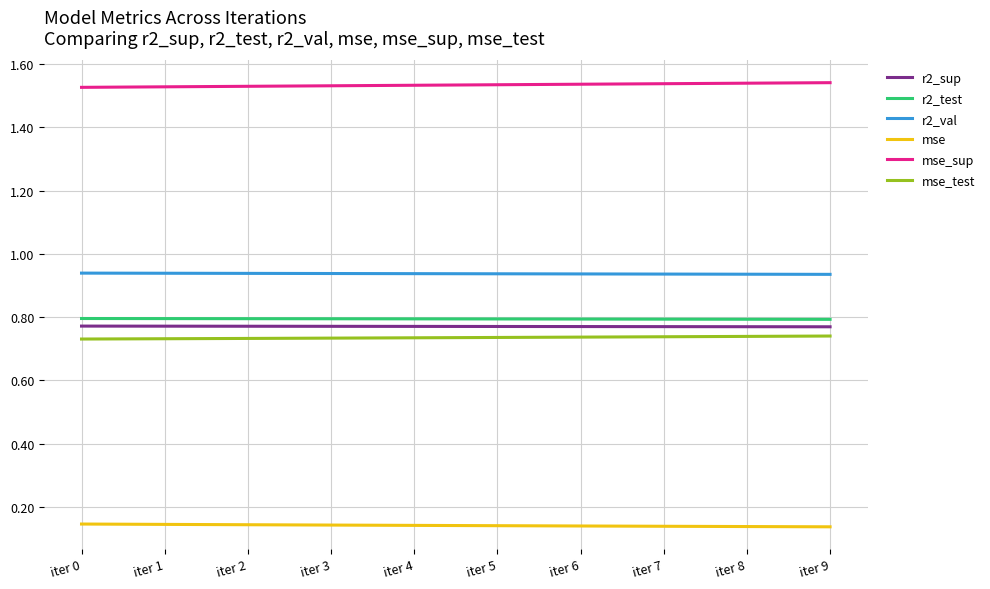

What is the difference between the highest and lowest values at iter 5?

1.4